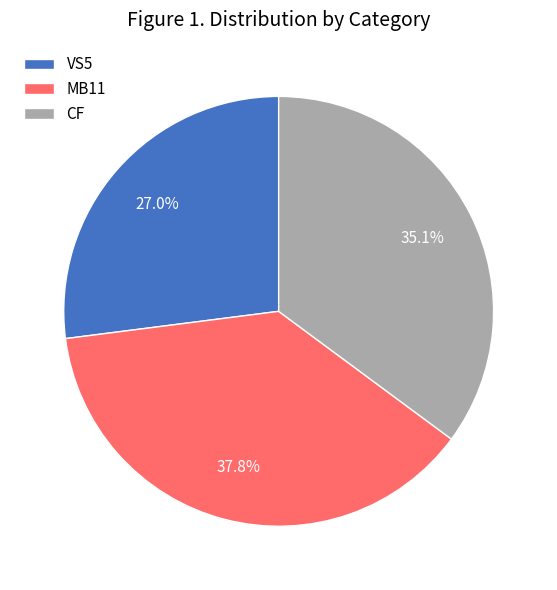

How many segments does this pie chart have?

3